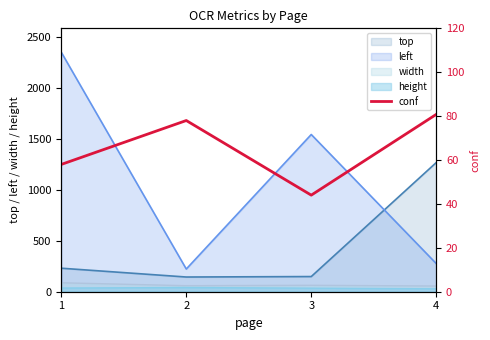

True or false: the data shows 121.3 at 4.

False